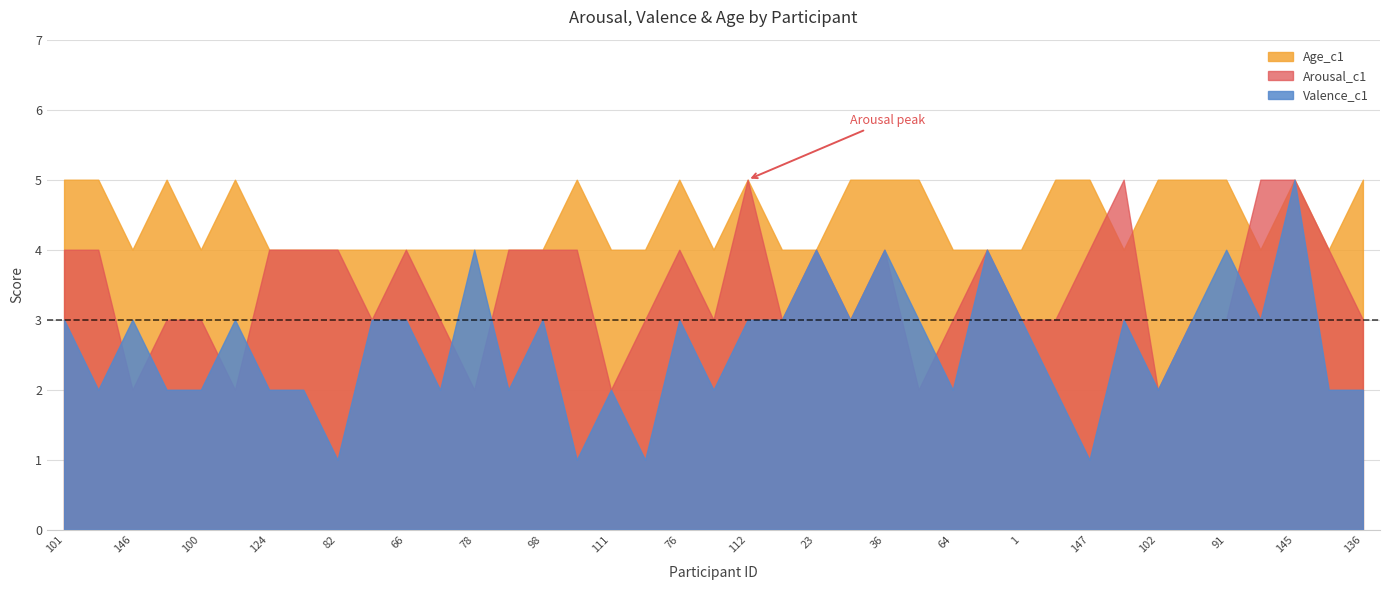

How many Age_c1 values are between 4 and 5?

39